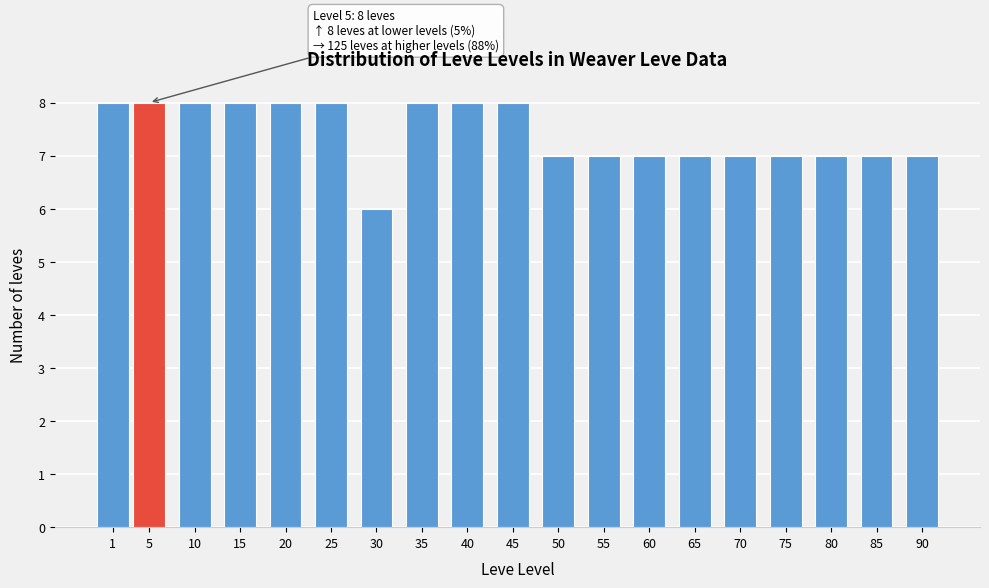

Reading left to right, extract all data points from this chart.

8	8	8	8	8	8	6	8	8	8	7	7	7	7	7	7	7	7	7